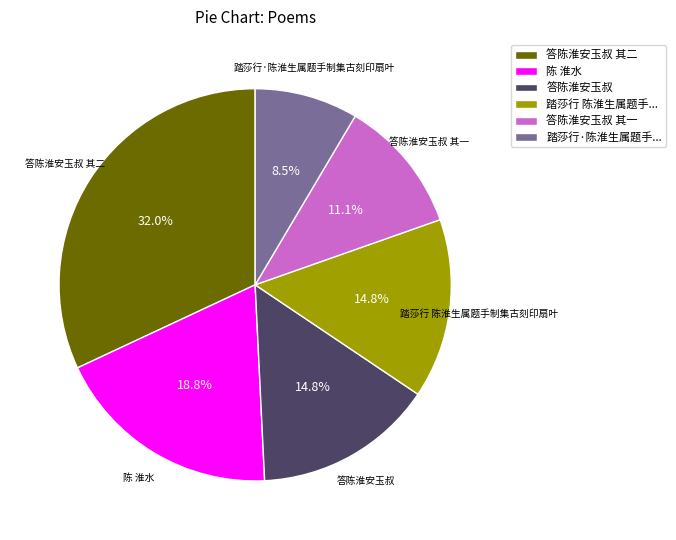

Is there a majority slice in this chart?

No